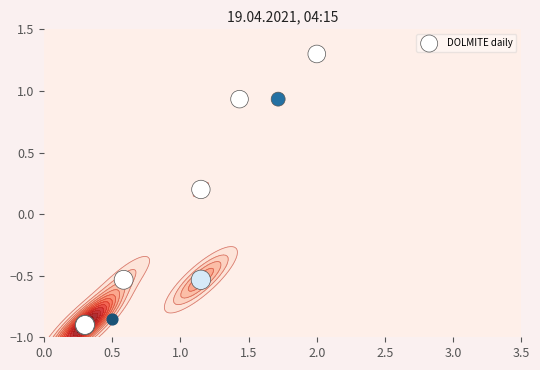

The value at 1.0 is 0.5. True or false?

False